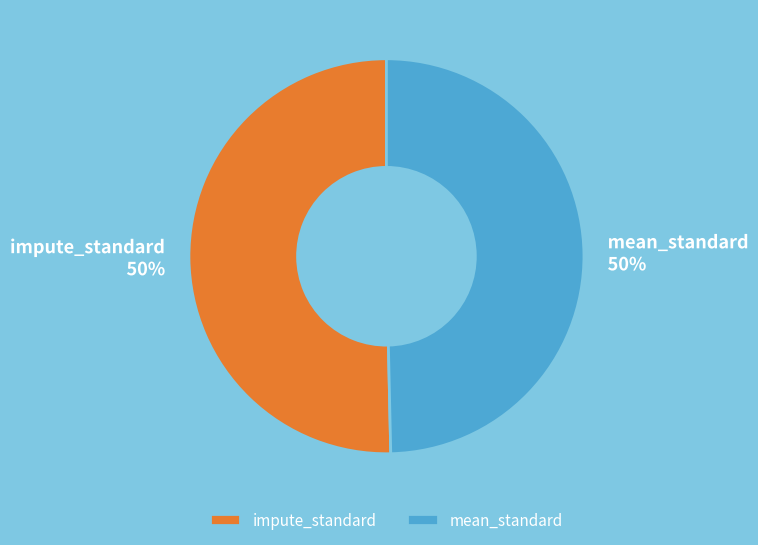

To the nearest percent, what percentage of the pie is mean_standard?

50%